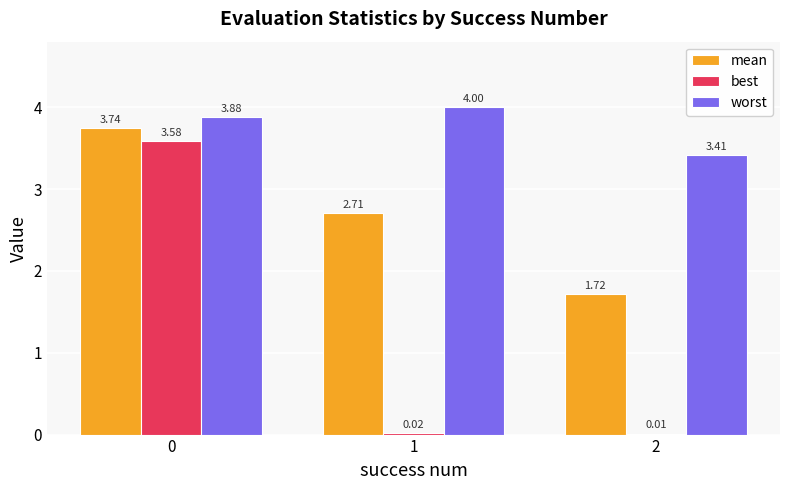

Which series changed the most between 0 and 1?

best